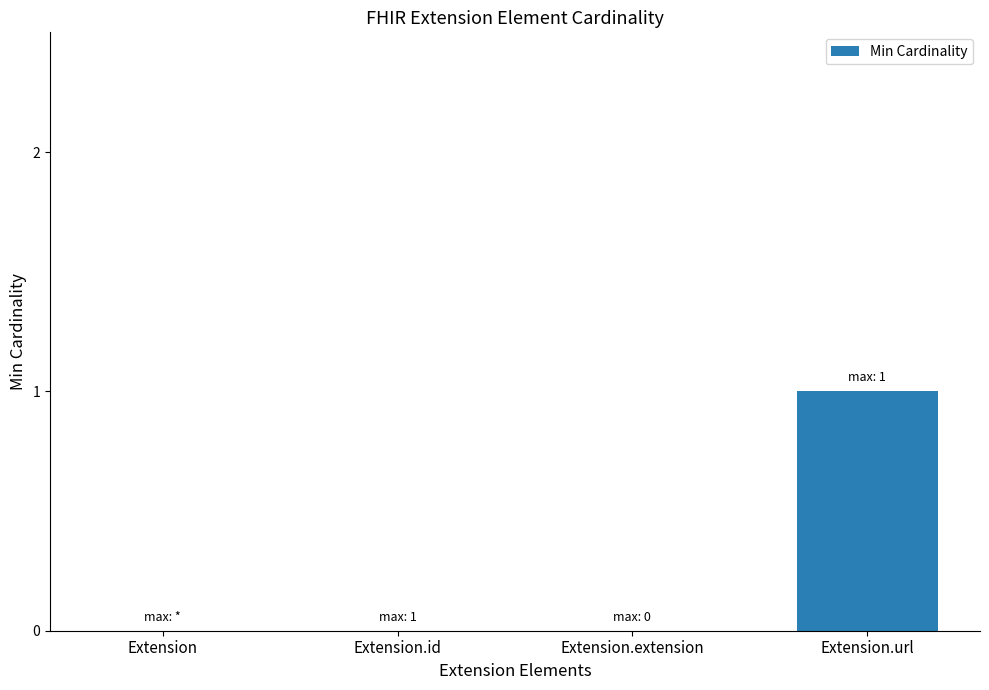

How many categories are shown in the chart?

4